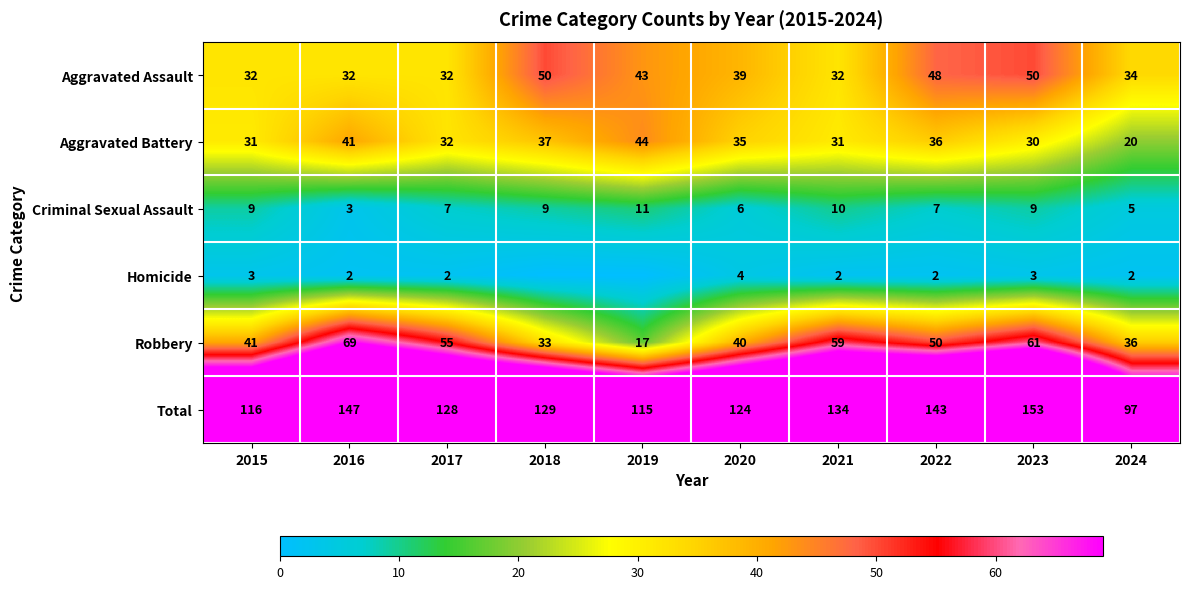

Between 2015 and 2024, which series saw the biggest shift?

Total